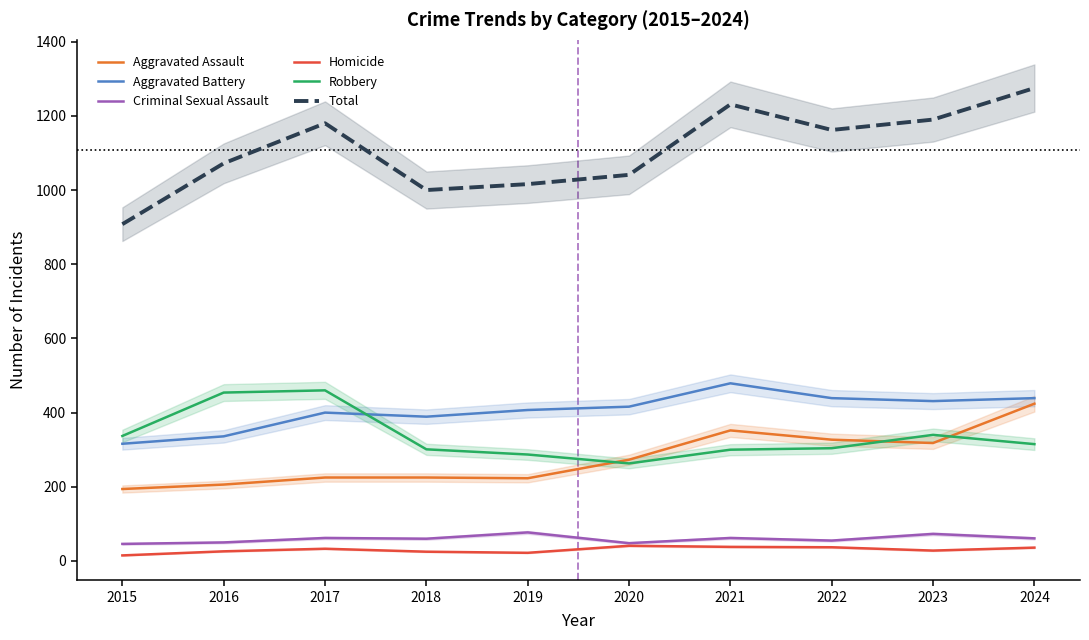

At which category does the chart reach its peak across all series?

2024